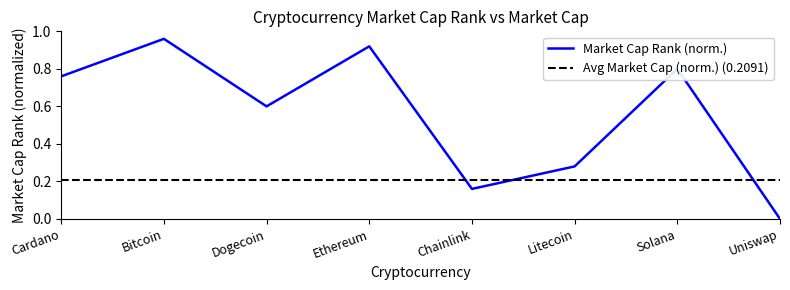

How many lines are shown in the chart?

1